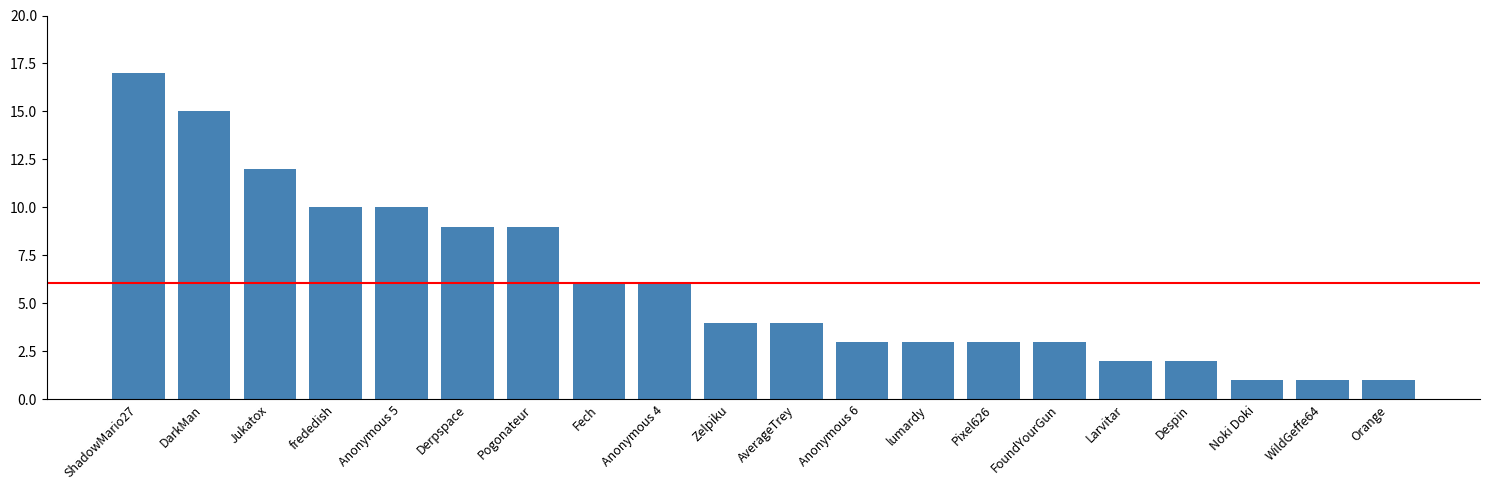

What is the label of the 9th bar from the left?

Anonymous 4